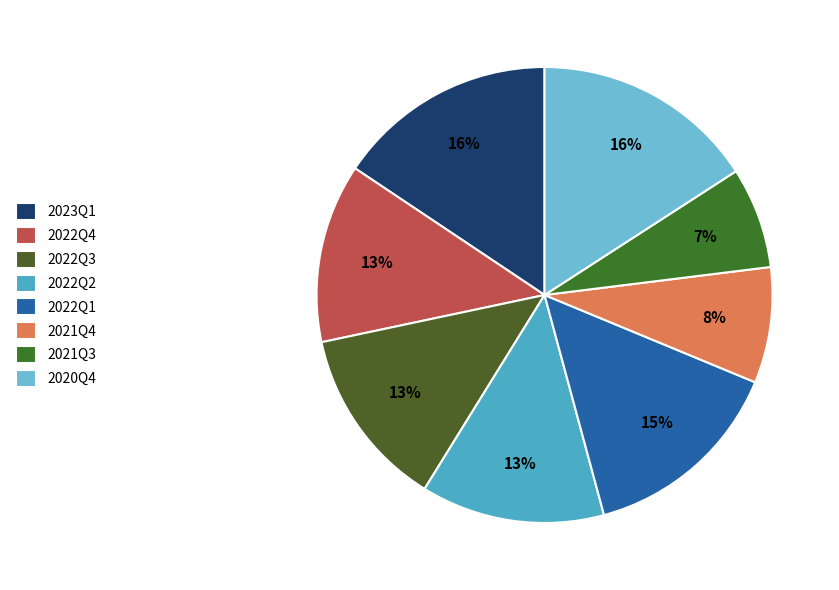

Does 2020Q4 account for over 50% of the chart?

No